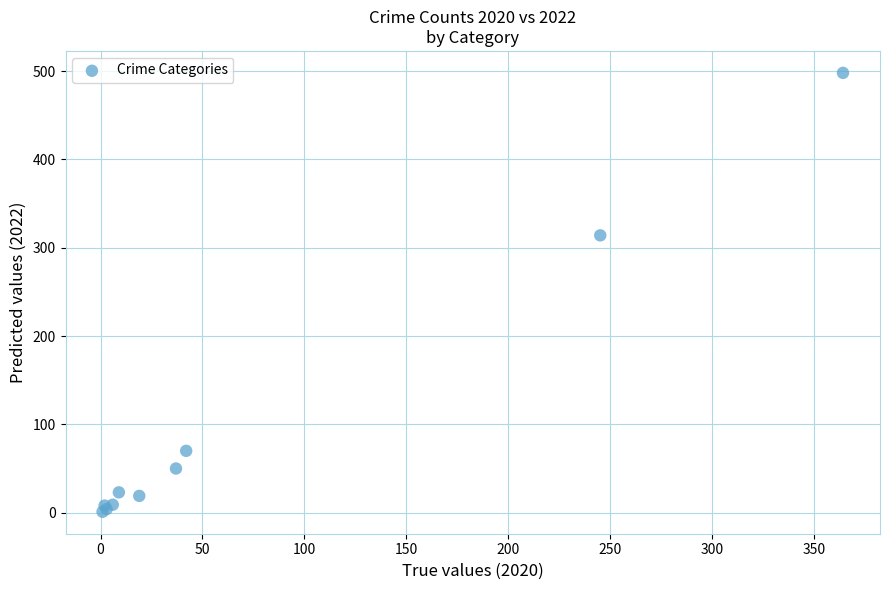

What Y value in the scatter plot is closest to 249?

314